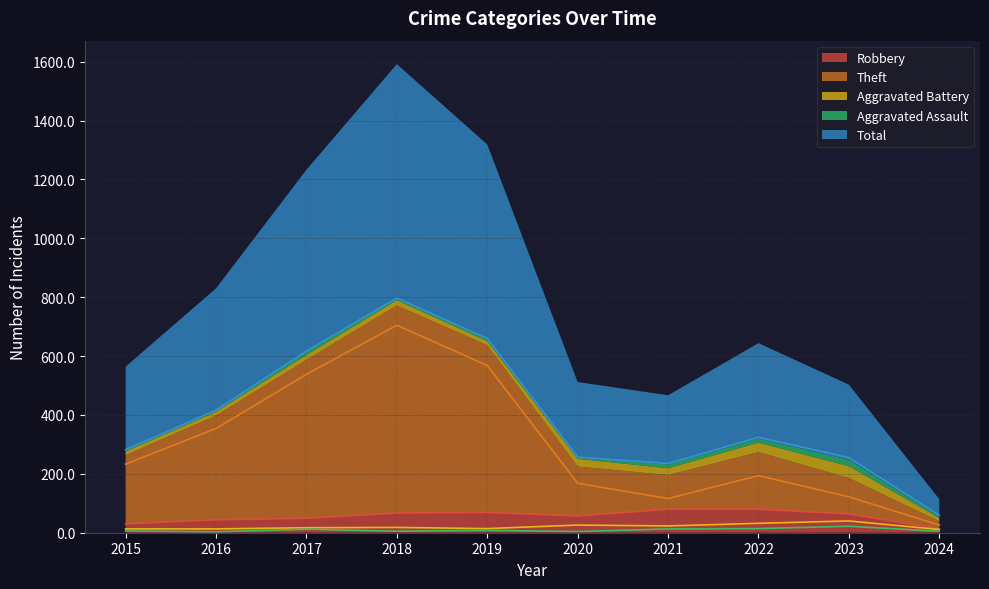

The Theft series shows 26 at 2024. True or false?

True